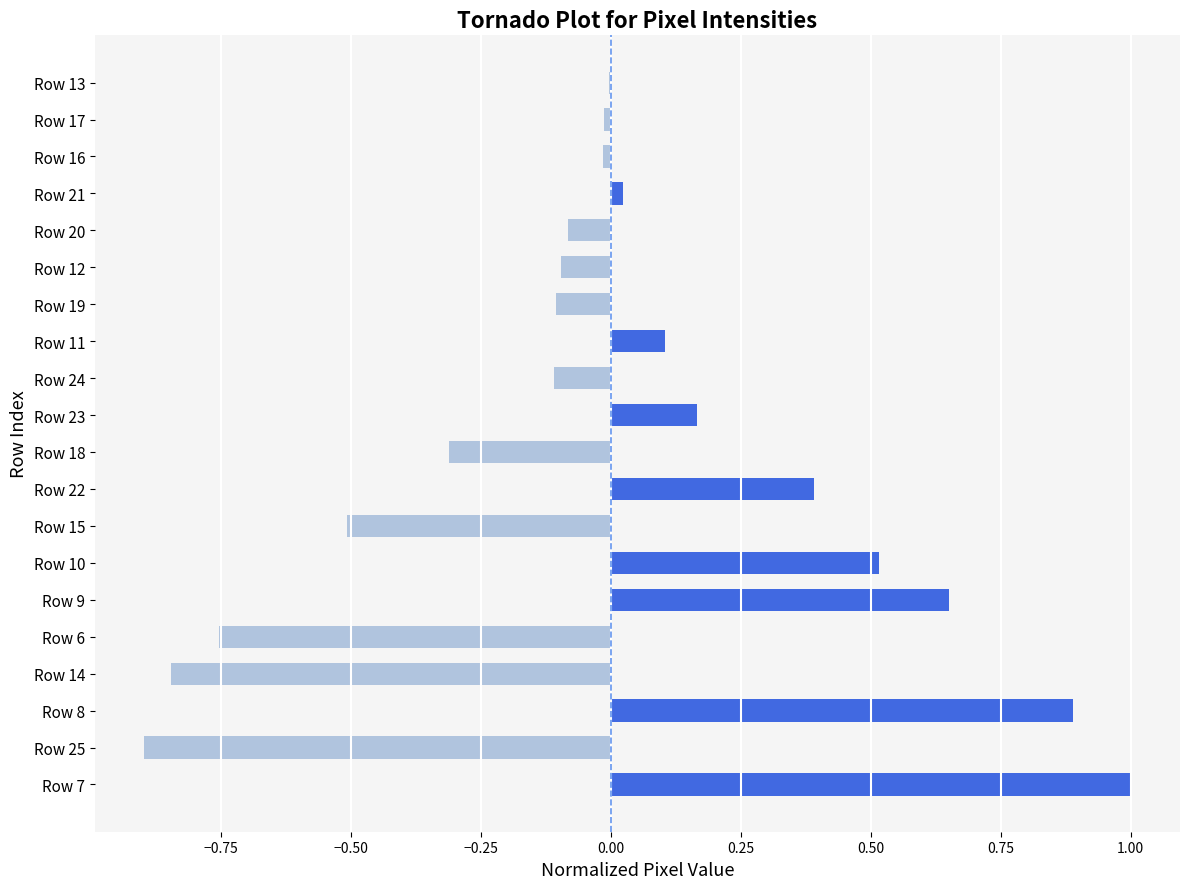

True or false: the data shows 0.7 at Row 10.

False